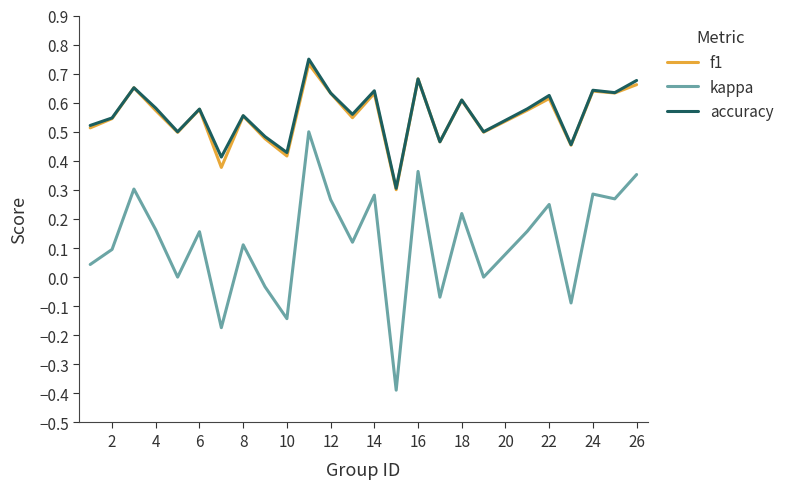

What is the smallest value displayed?

-0.4